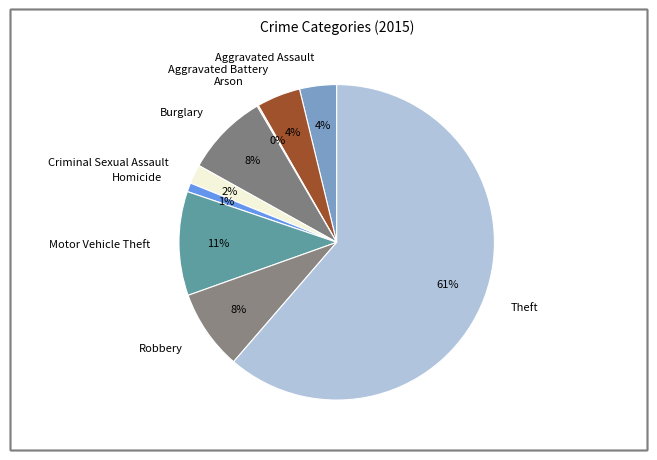

To the nearest percent, what is the average slice percentage?

11%